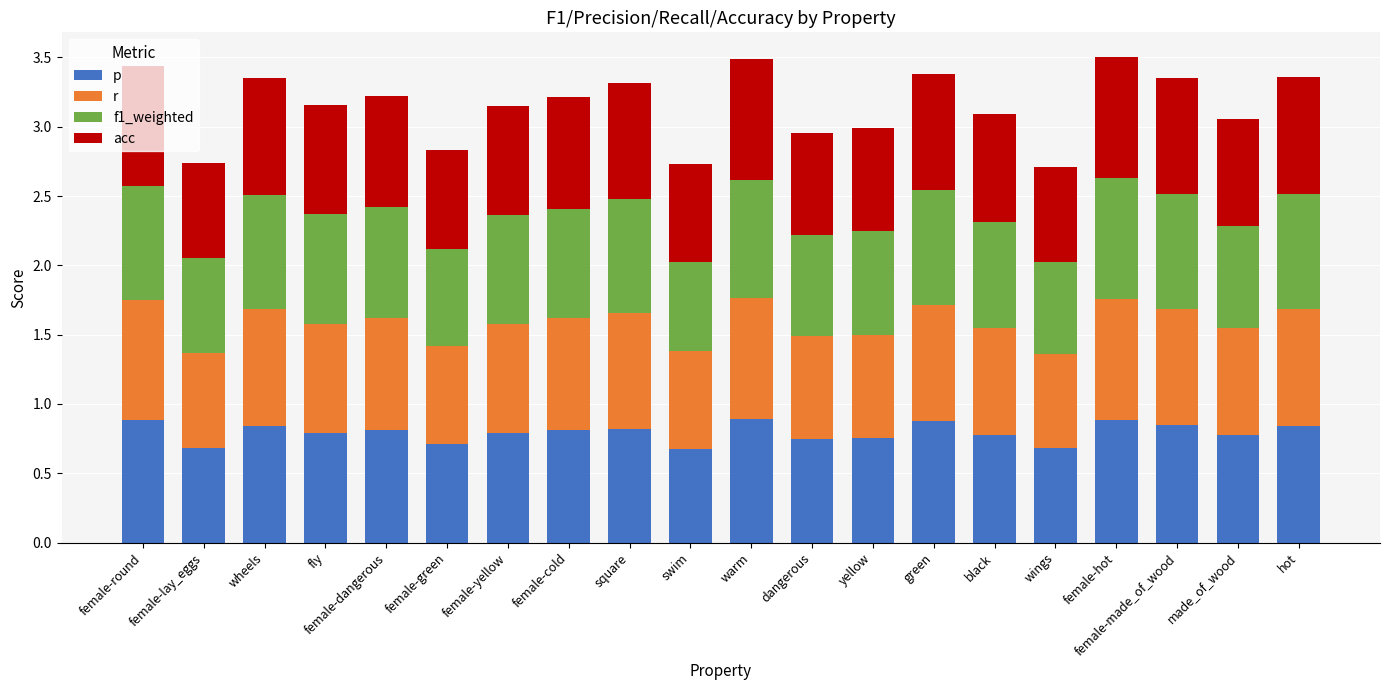

What is the total value across all series at black?

3.1